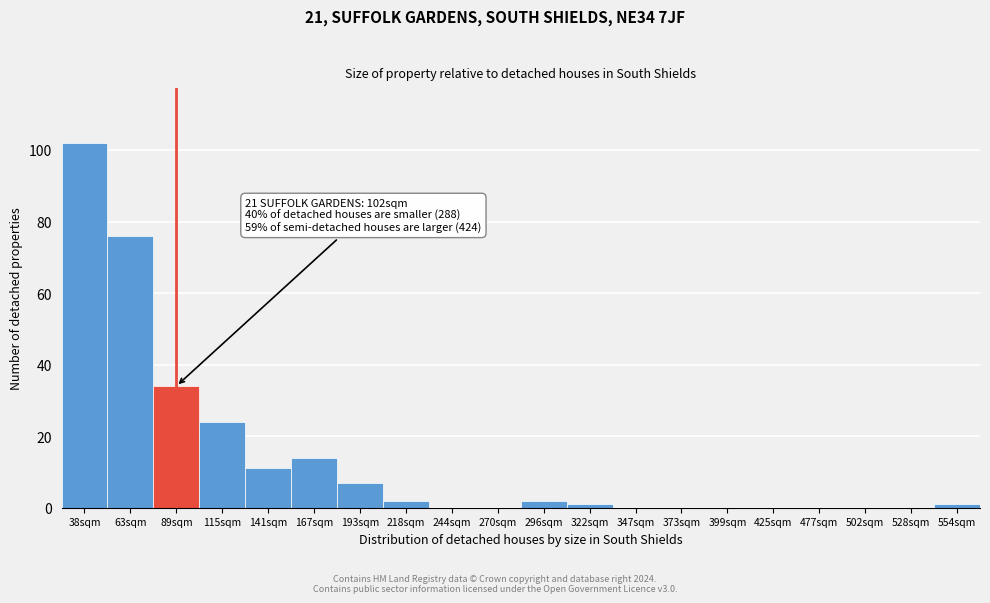

Reading left to right, transcribe all the data shown in this chart.

38sqm=102	63sqm=76	89sqm=34	115sqm=24	141sqm=11	167sqm=14	193sqm=7	218sqm=2	244sqm=0	270sqm=0	296sqm=2	322sqm=1	347sqm=0	373sqm=0	399sqm=0	425sqm=0	477sqm=0	502sqm=0	528sqm=0	554sqm=1